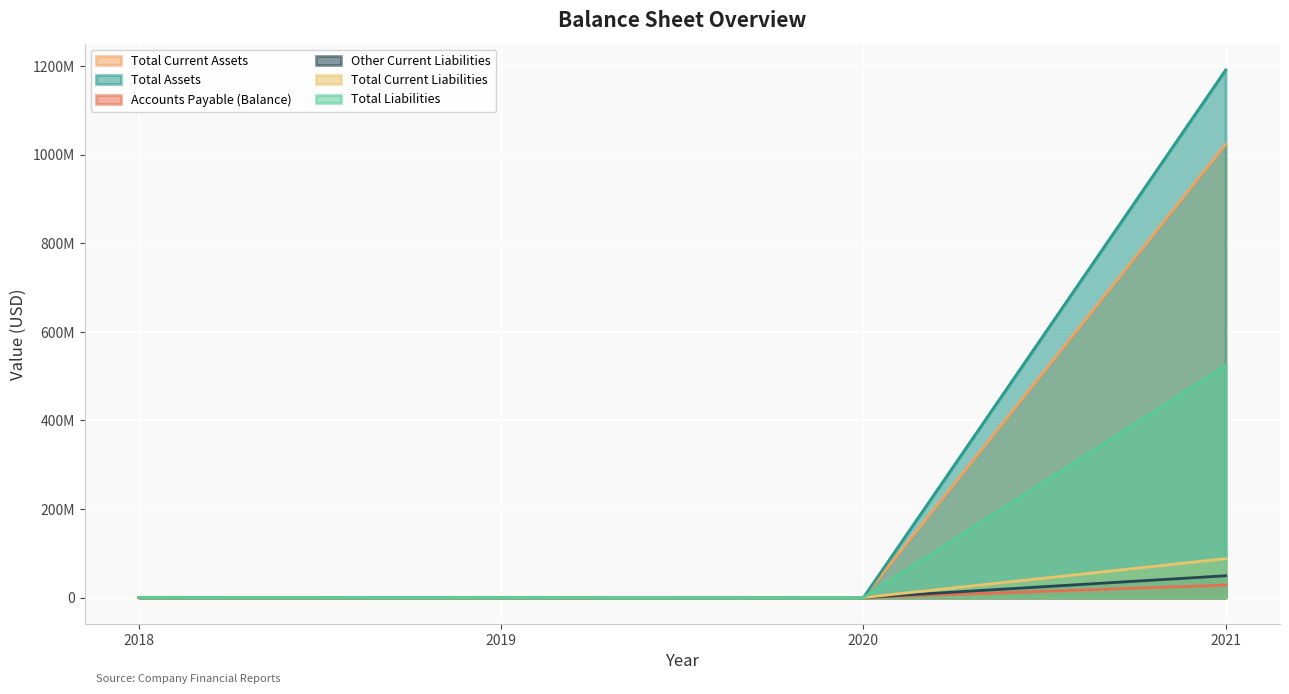

At which label is Other Current Liabilities closest to 24648001?

2018